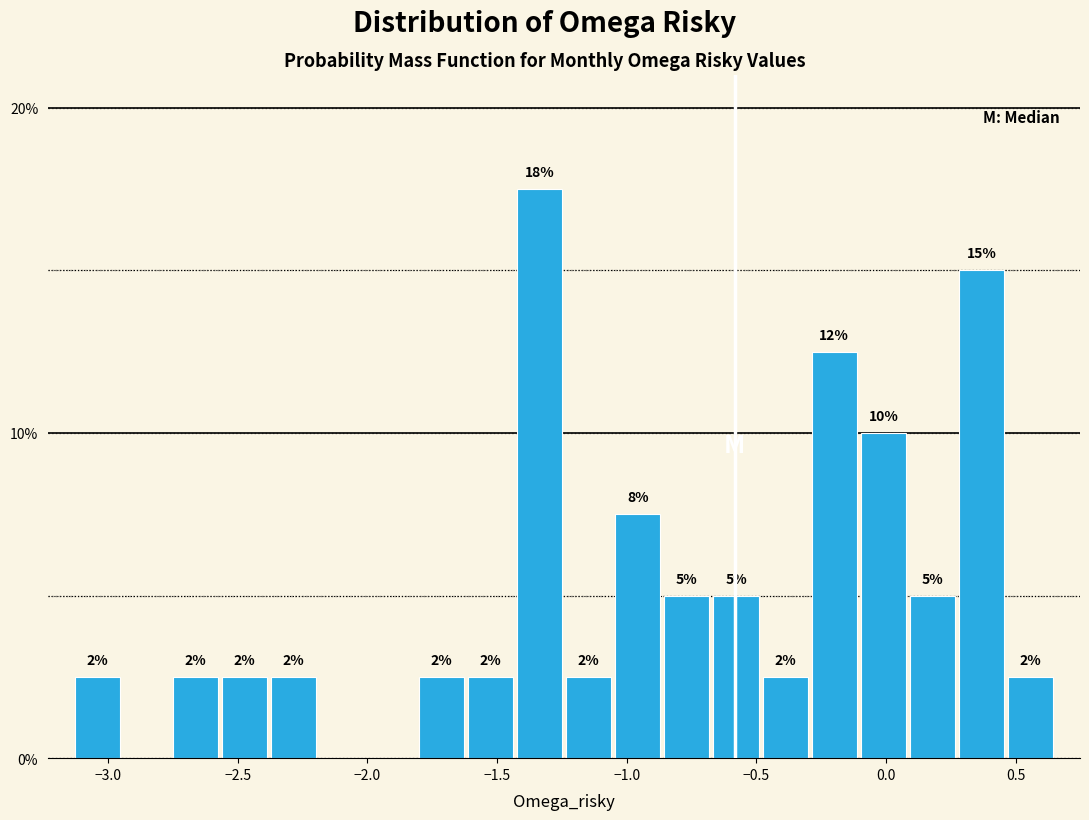

Read against the x-axis, roughly where is the centre of the tallest bar?

-1.35